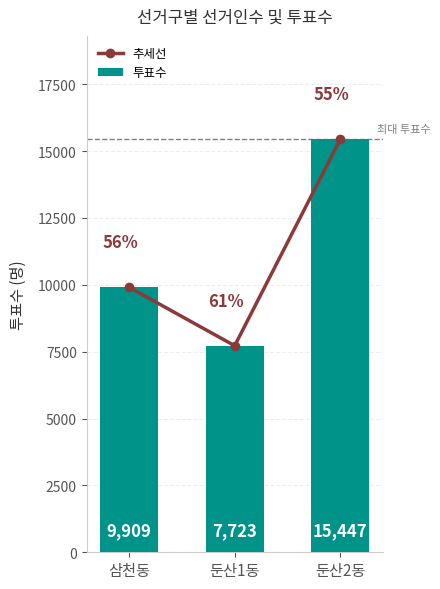

How many groups of bars are there?

3